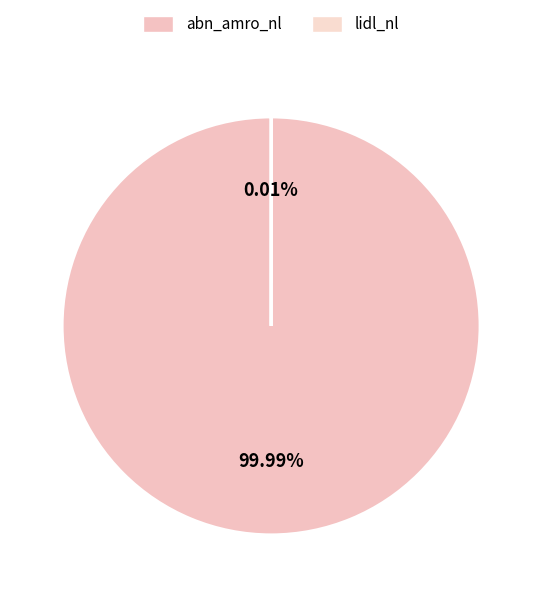

True or false: abn_amro_nl accounts for 100% of the total.

True